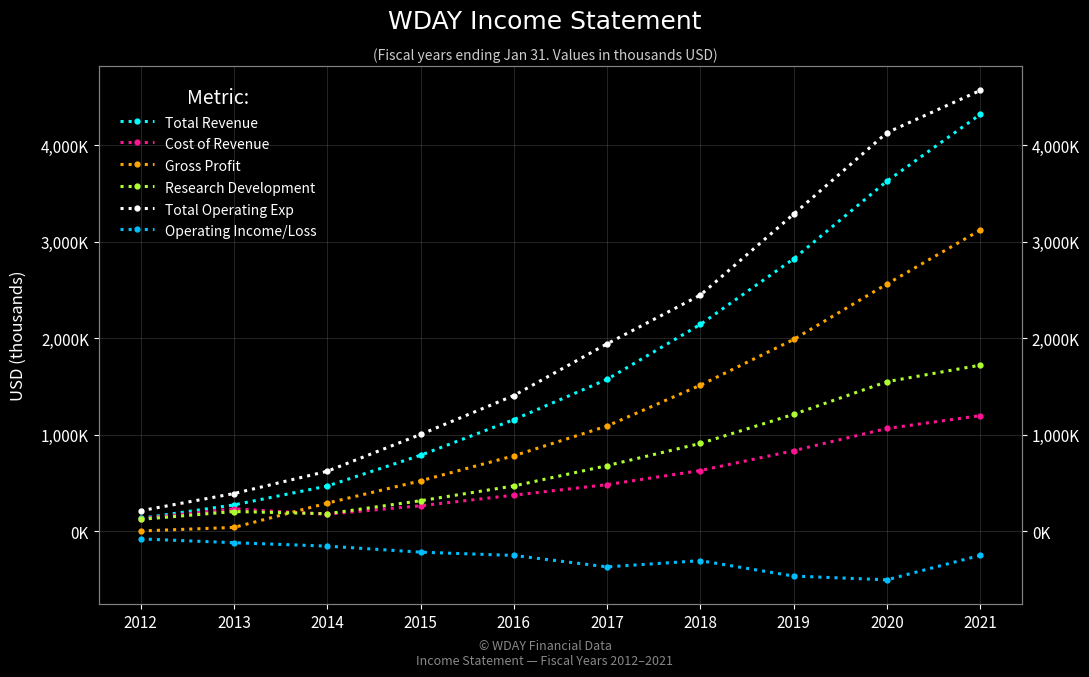

What is the maximum value for Operating Income/Loss?

-78400